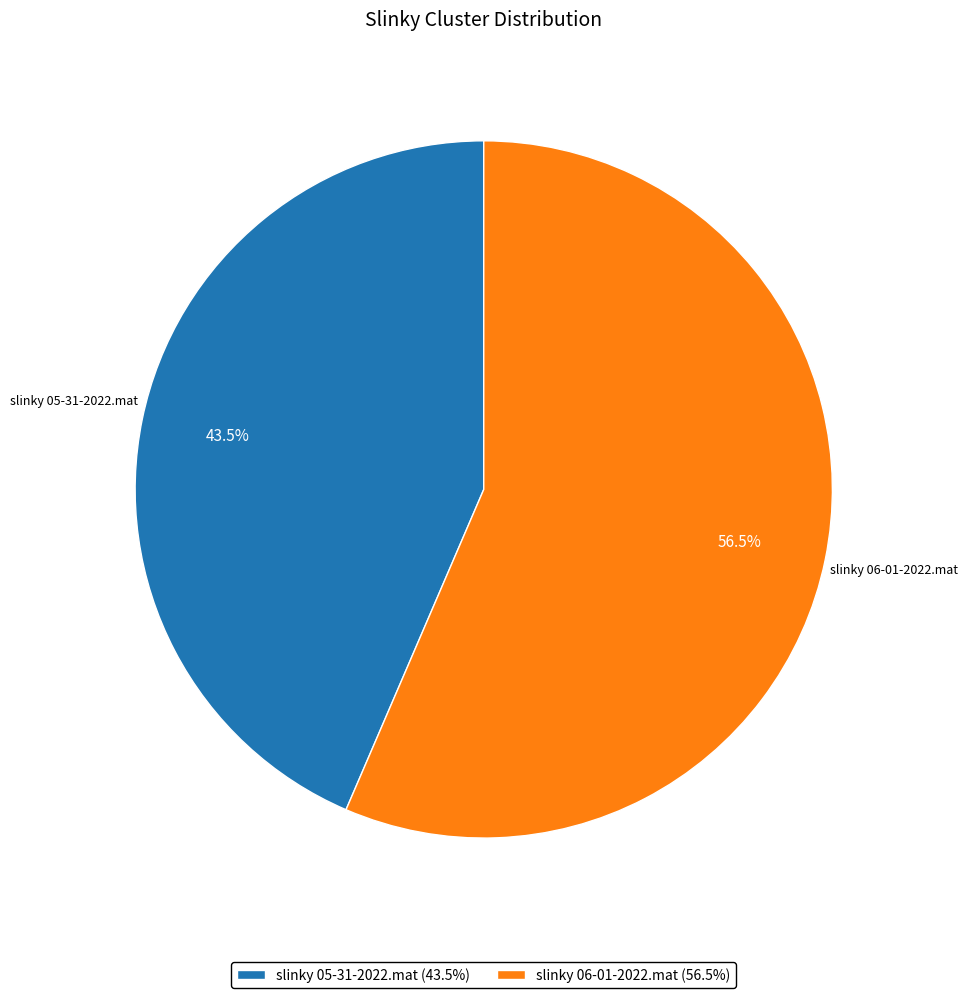

To the nearest percent, what is the difference between the slinky 06-01-2022.mat and slinky 05-31-2022.mat slice percentages?

13%